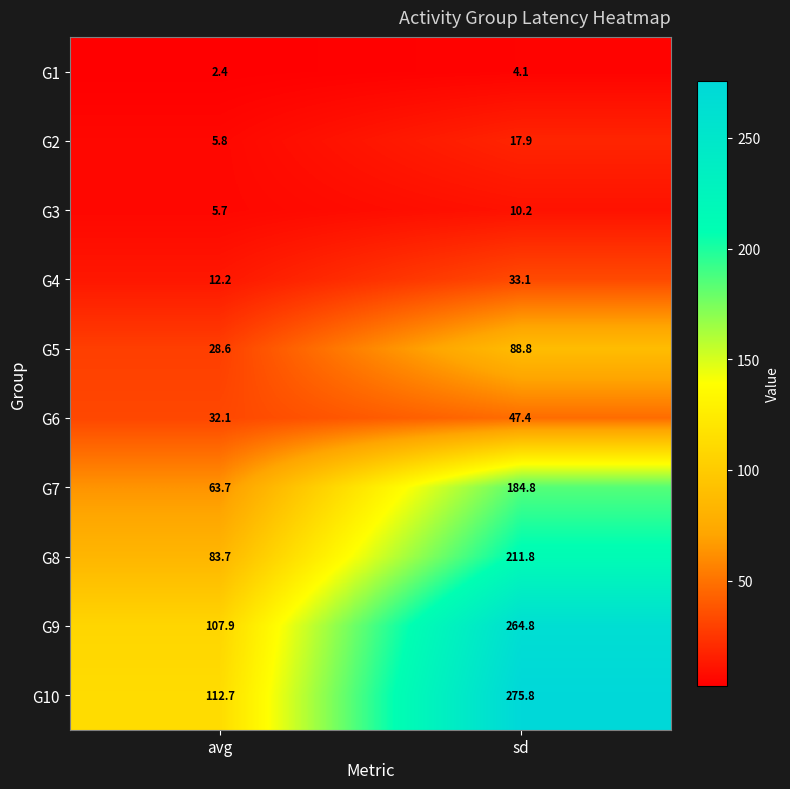

Which series has the widest spread of values?

G10